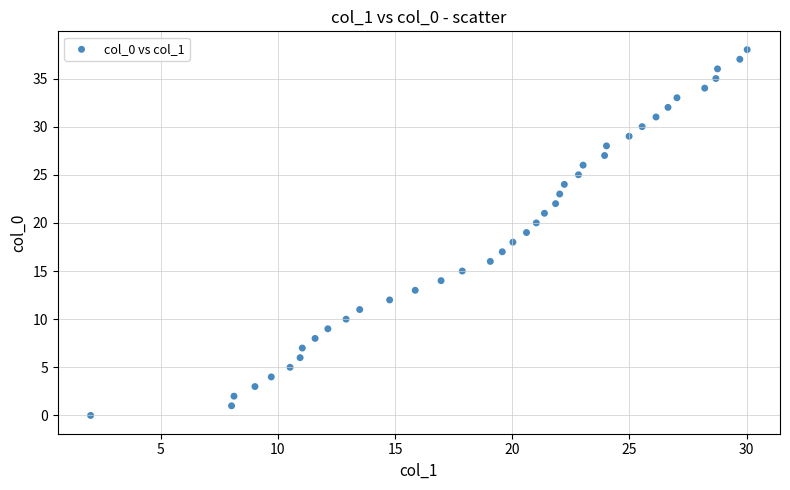

What is the range of Y values (max minus min)?

38